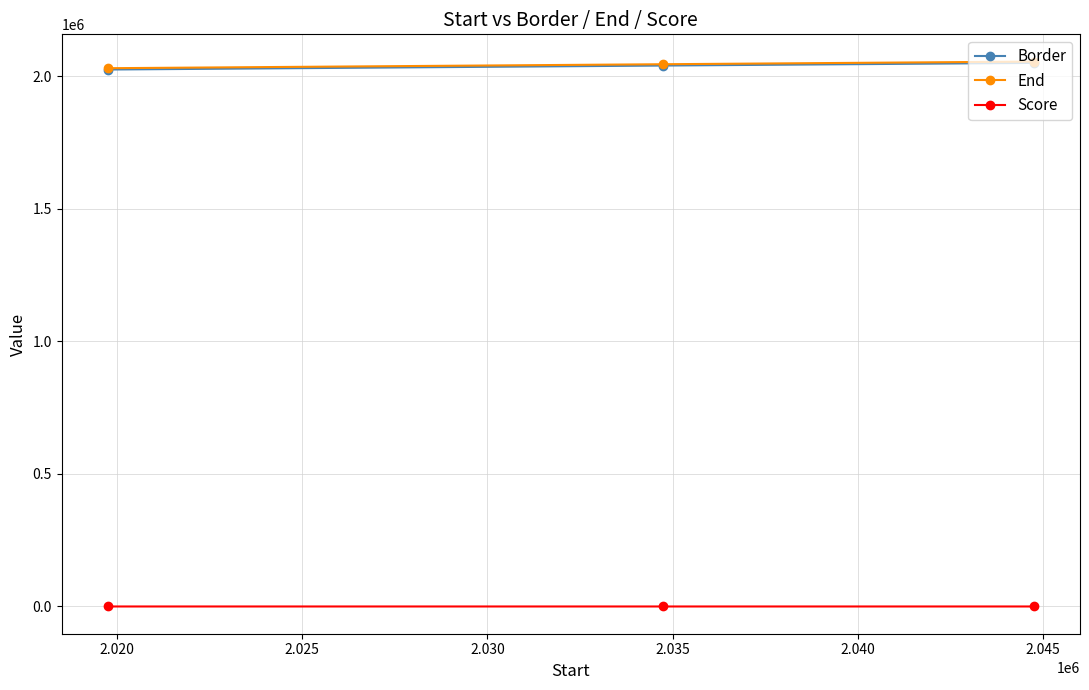

What is the maximum value for End?

2054751.0